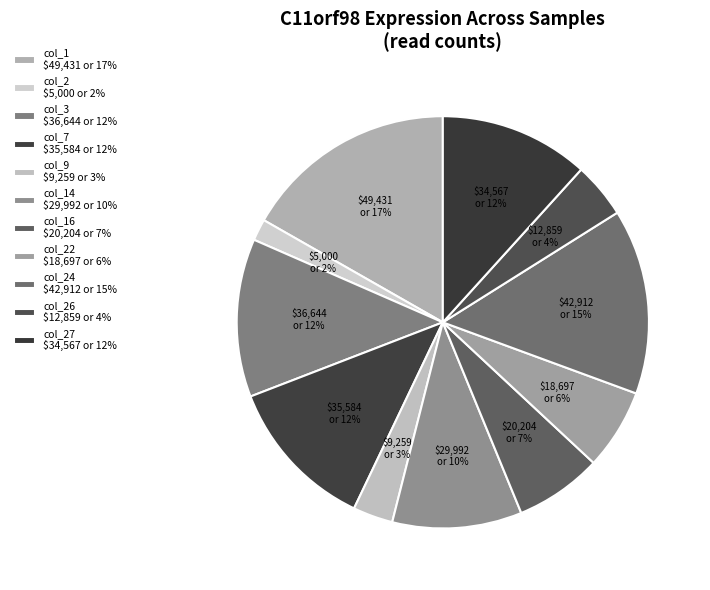

How many segments does this pie chart have?

11